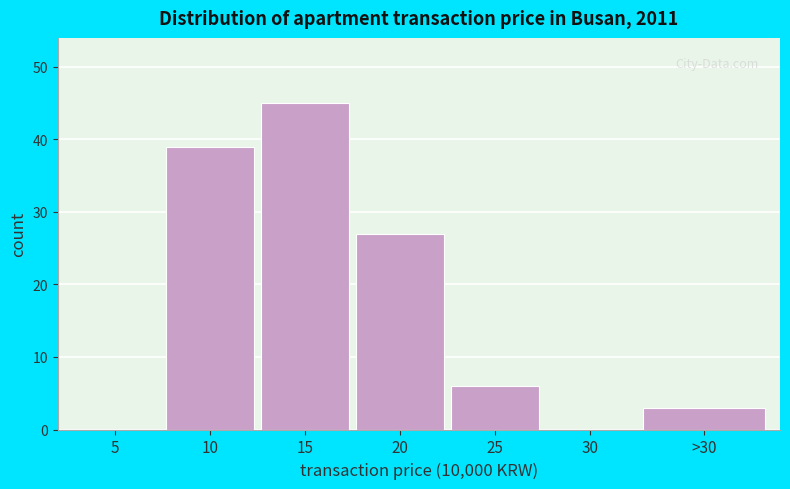

Reading right to left, transcribe all the data shown in this chart.

>30=3	30=0	25=6	20=27	15=45	10=39	5=0